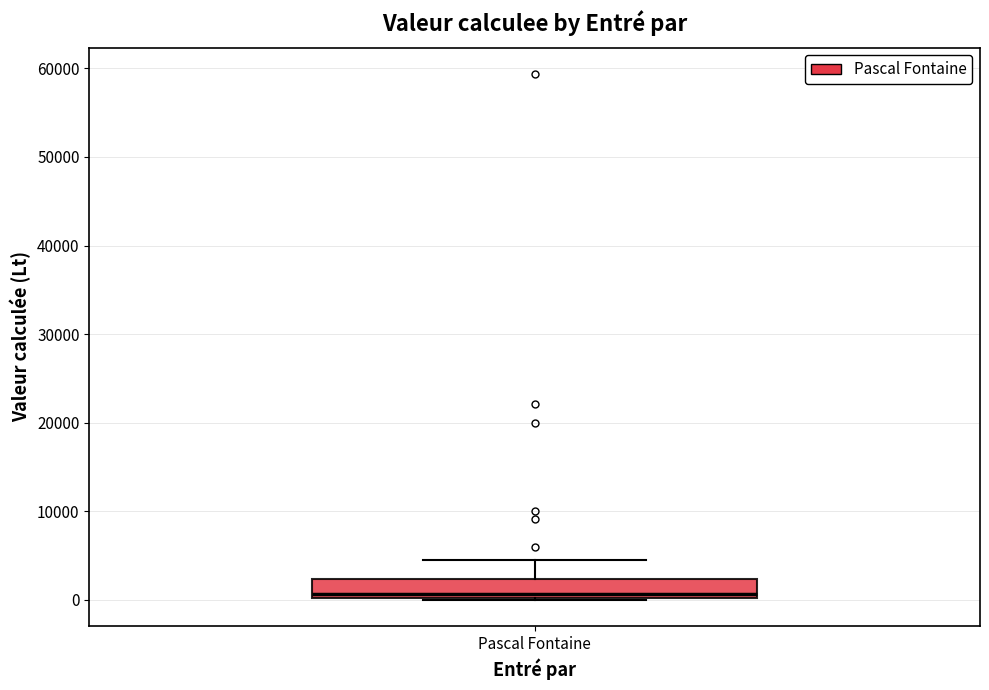

Transcribe this box plot: give where the median line is, the range the box spans, and where the two whiskers end, as read against the y-axis. The values are not printed on the chart, so give them approximately, as read against the axis.

median 1000, box 0 to 2000, whiskers 0 to 5000